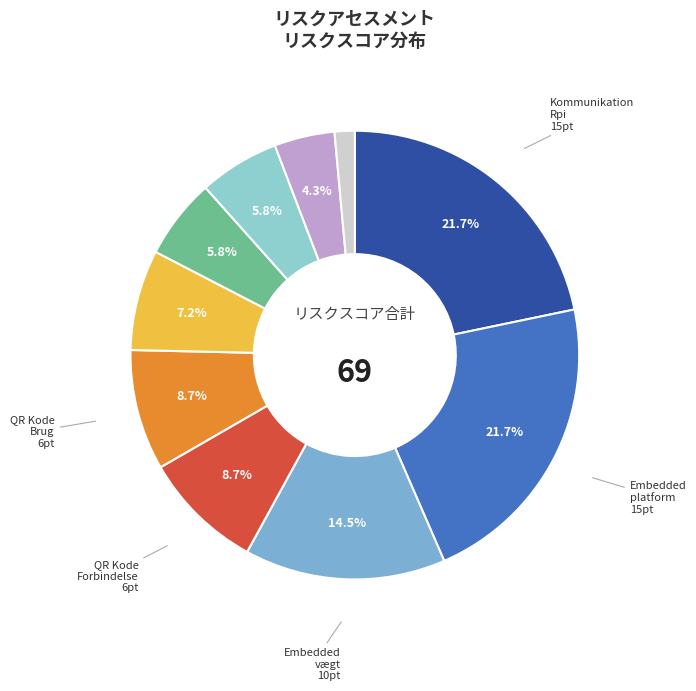

How many segments does this pie chart have?

10